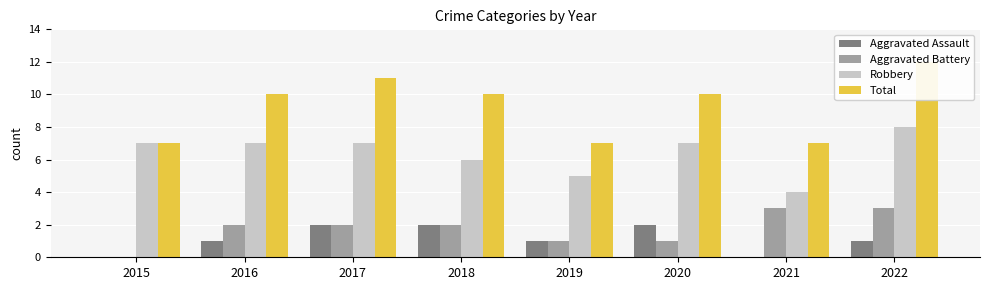

Read the Aggravated Battery value at 2018.

2